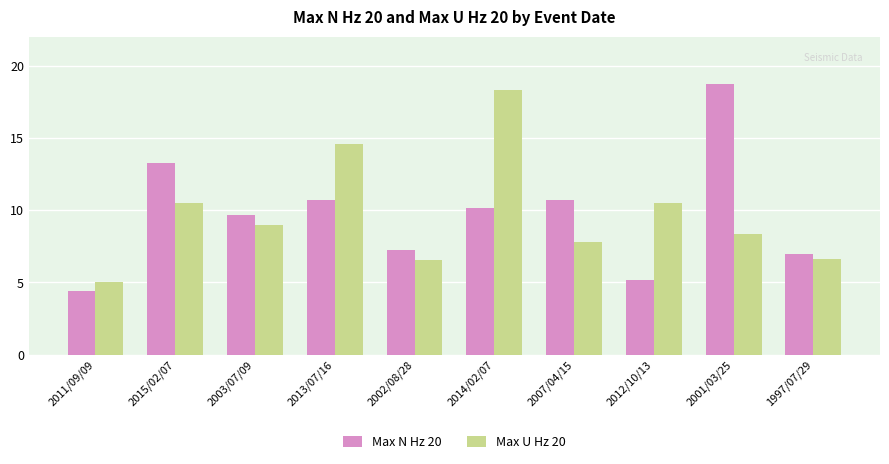

Are the bars grouped side by side (vs. stacked)?

Yes